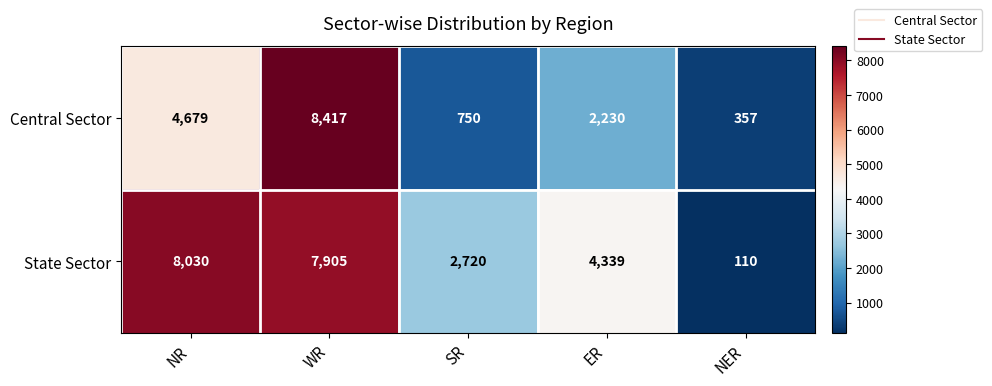

Which series has the largest total across all categories?

State Sector